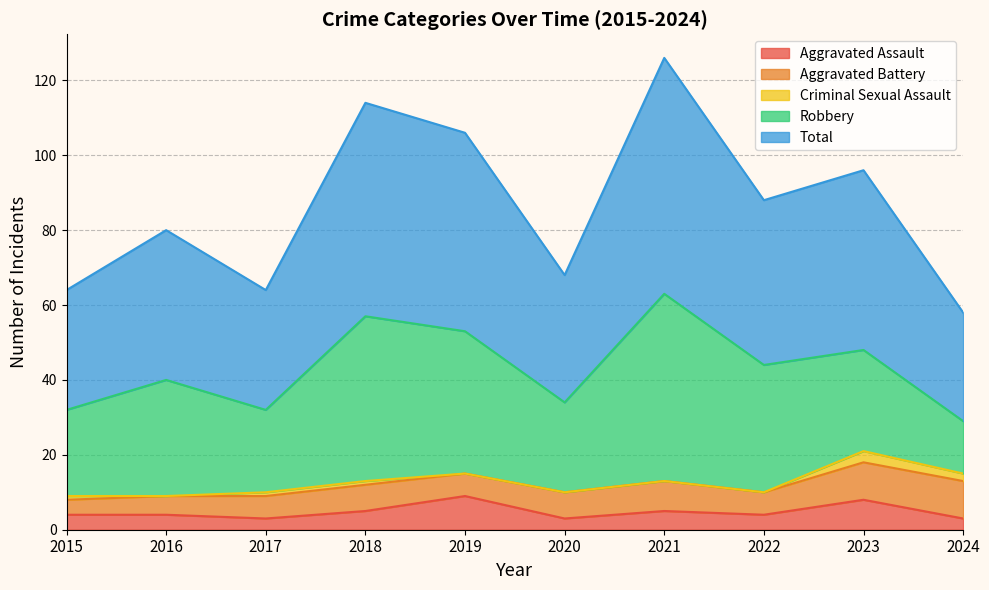

What is the difference between the maximum and minimum values in the Total series?

34